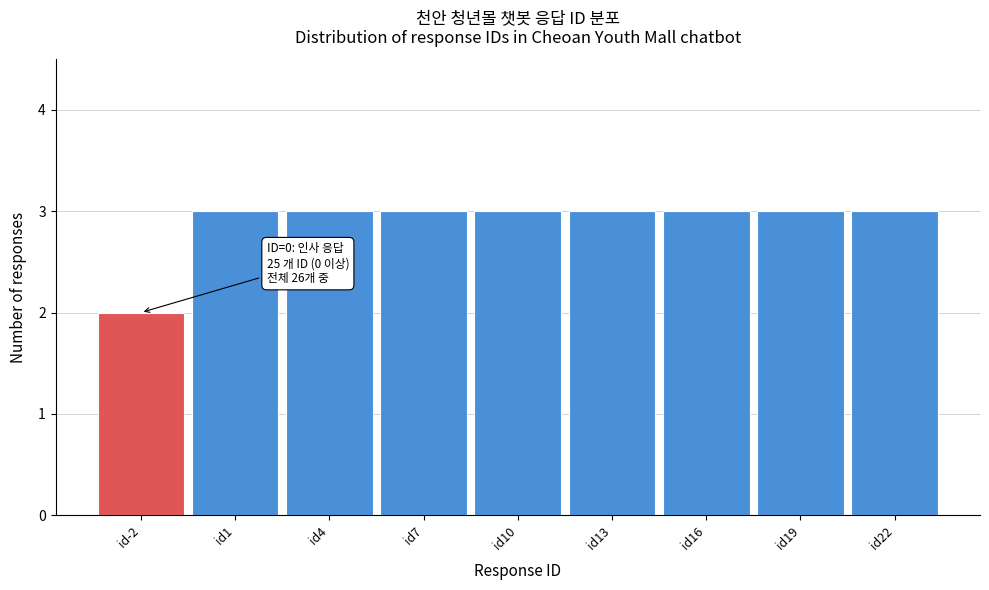

Reading left to right, extract all data points from this chart.

id-2=2	id1=3	id4=3	id7=3	id10=3	id13=3	id16=3	id19=3	id22=3